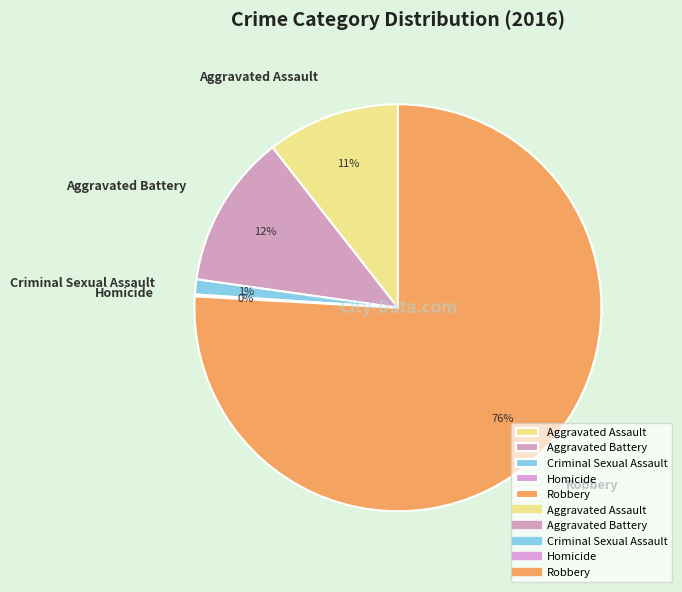

Combined, do Robbery and Criminal Sexual Assault account for over 50%?

Yes